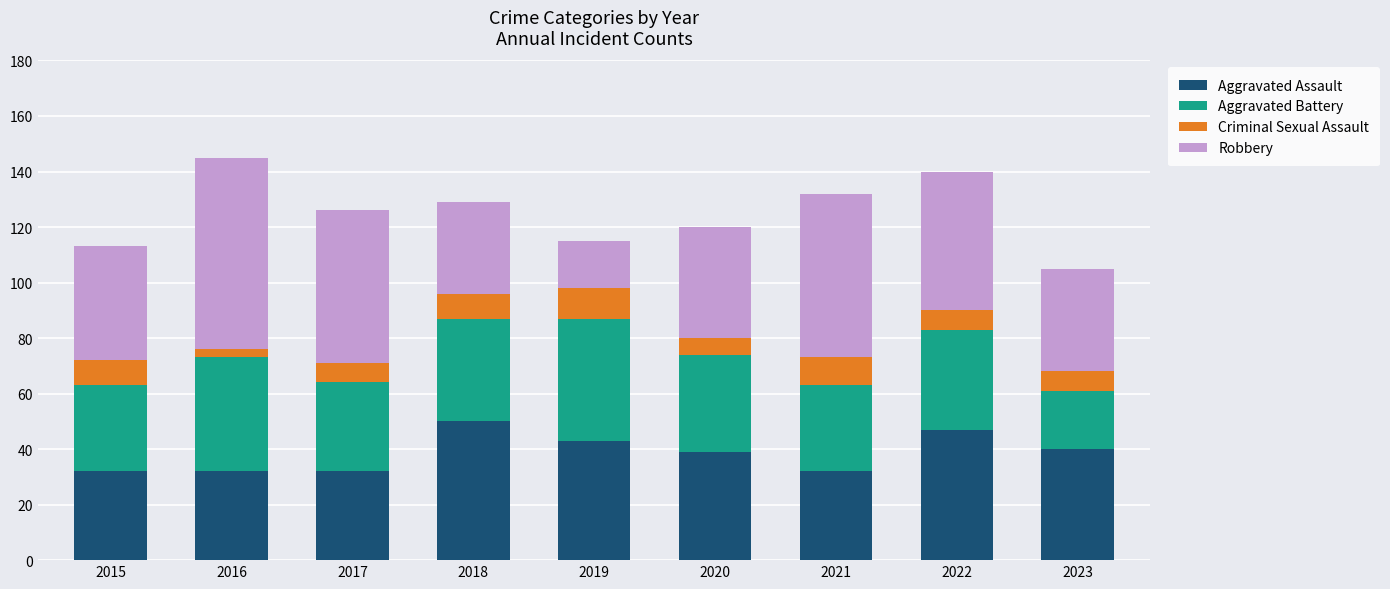

What is the total value across all series at 2018?

129